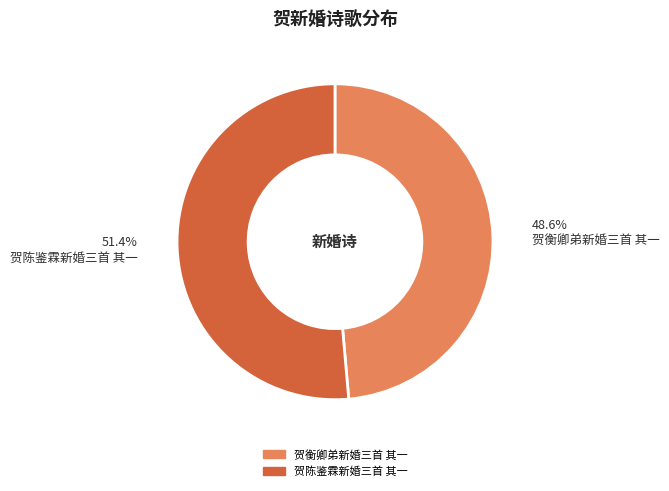

Which slice is the smallest?

贺衡卿弟新婚三首 其一